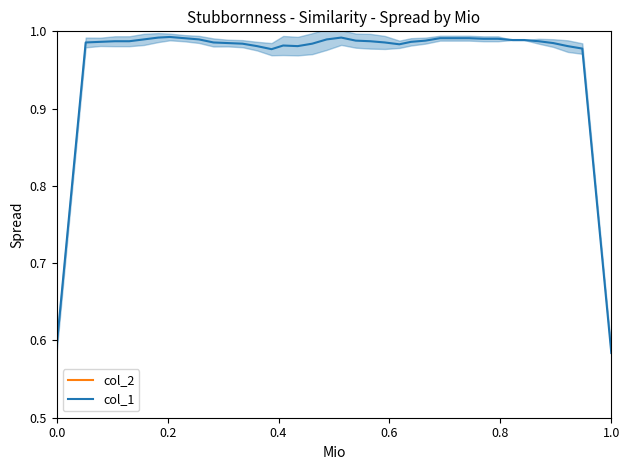

What is the lowest value of the col_1 series?

0.6